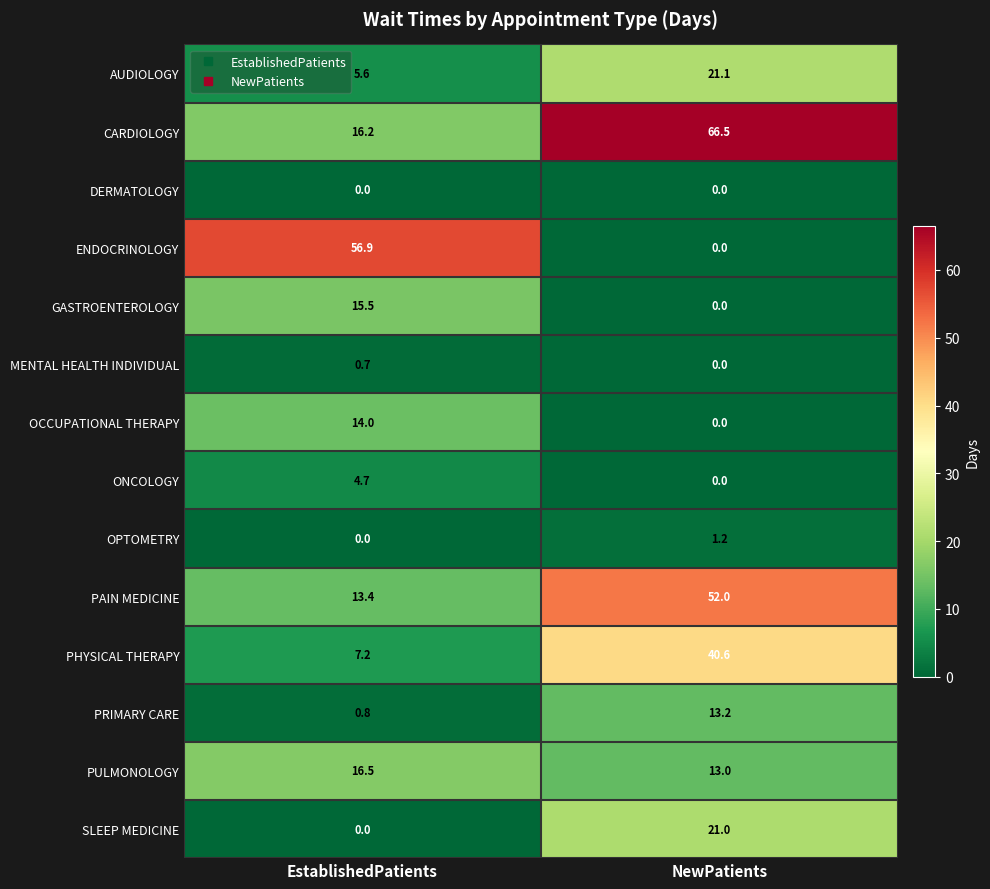

What is the sum of the ENDOCRINOLOGY values at NewPatients and EstablishedPatients?

56.9